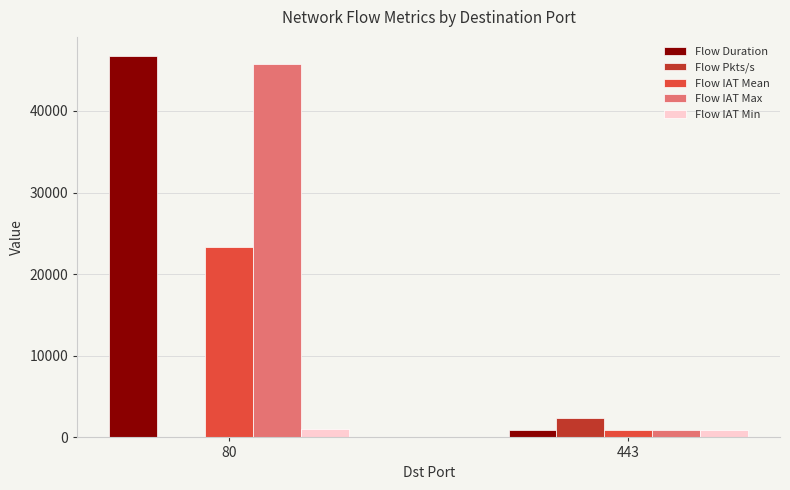

Which series has the largest total across all categories?

Flow Duration